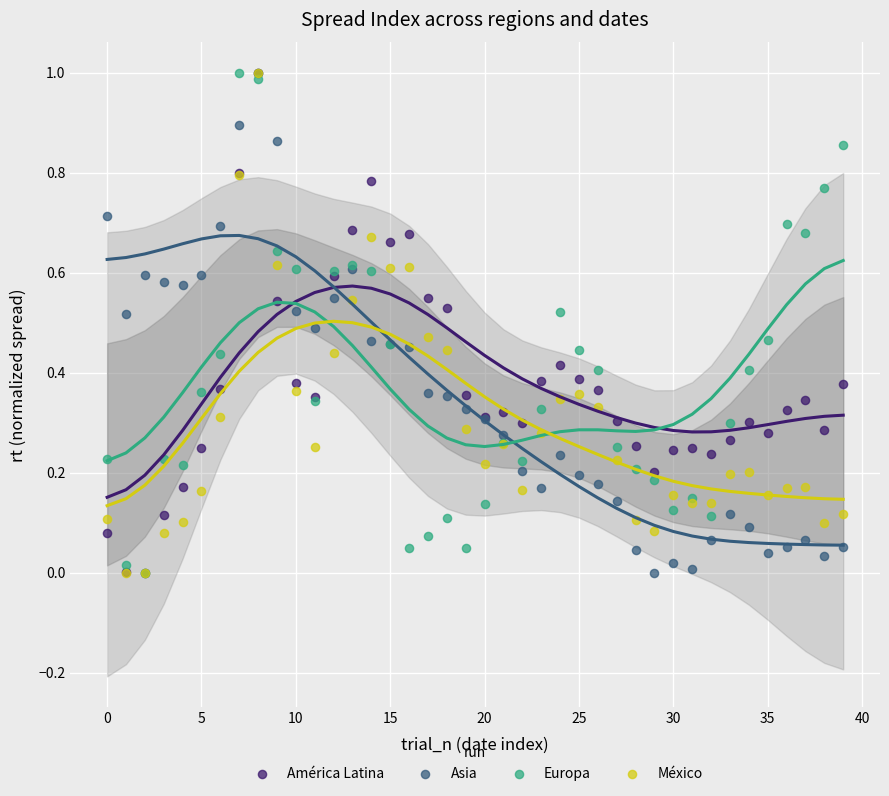

What are all the series names shown in the legend?

América Latina, Asia, Europa, México